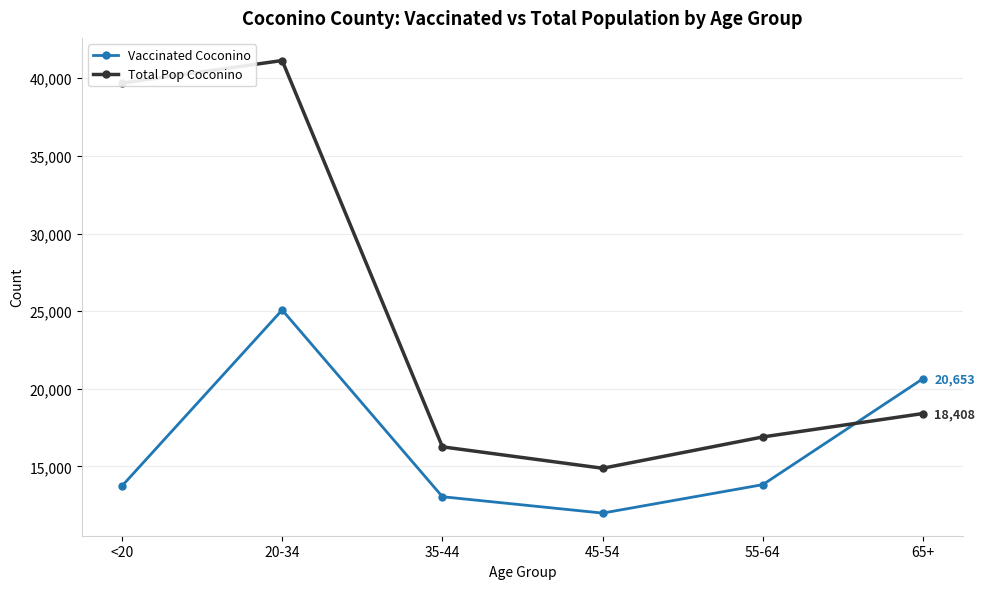

True or false: Total Pop Coconino and Vaccinated Coconino cross at least once.

True